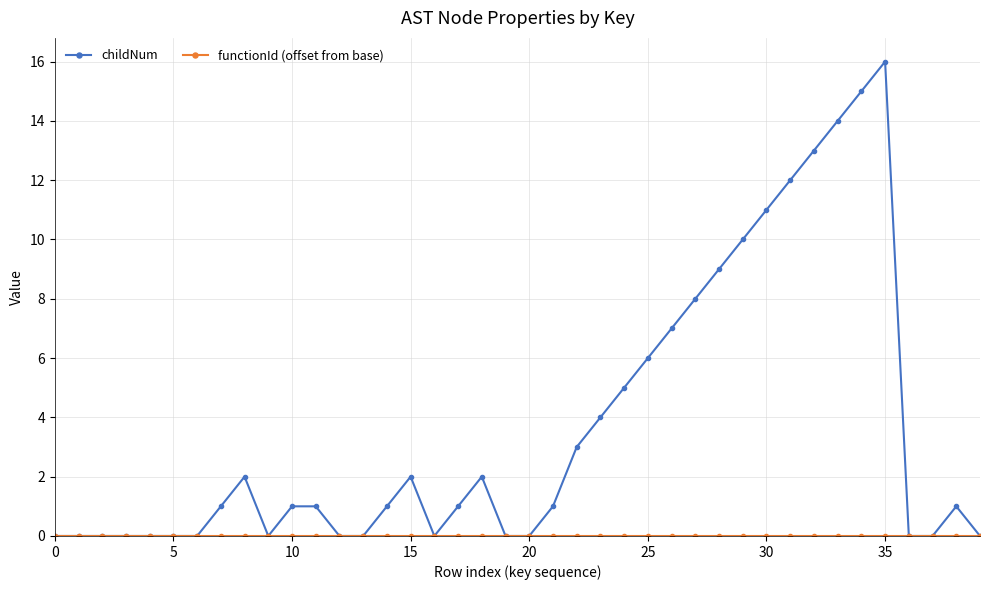

Which series has the largest range (max minus min)?

childNum